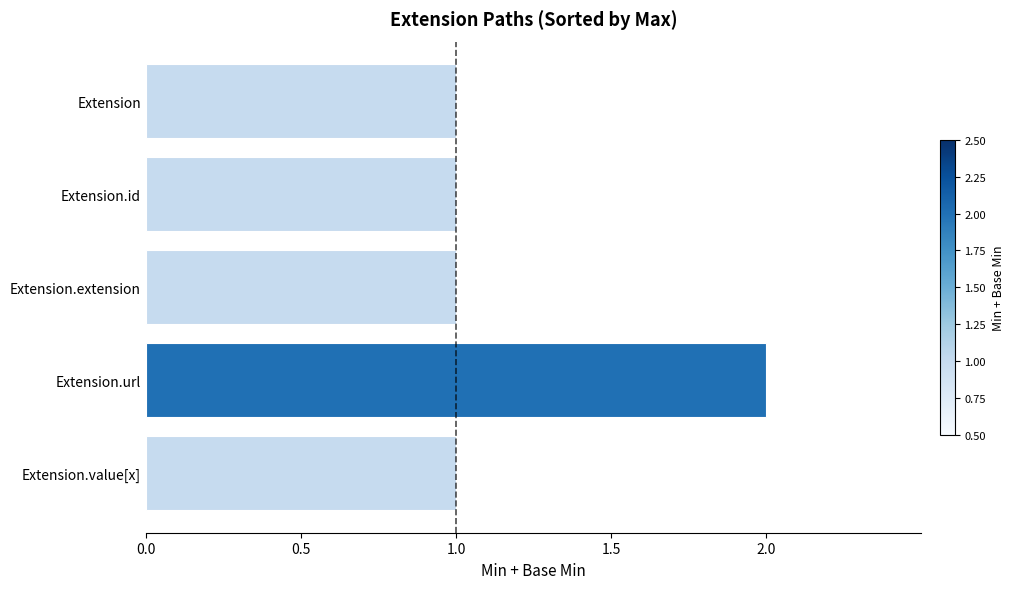

The chart shows a value of 2 at Extension.url. True or false?

True